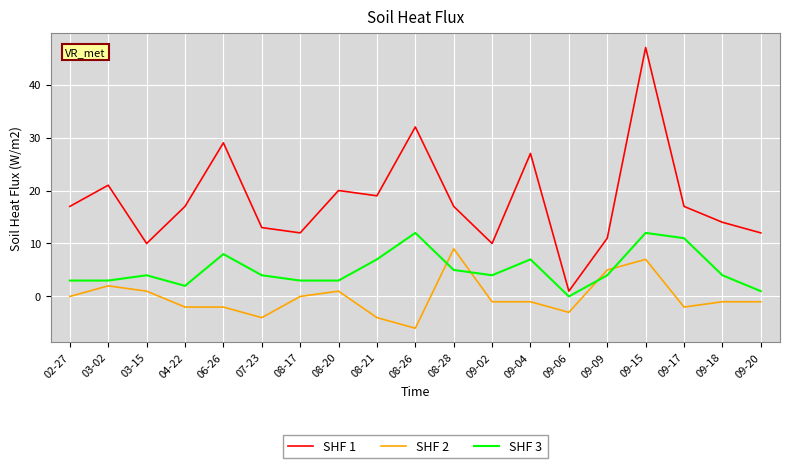

What is the sum of the SHF 3 values at 03-02 and 08-26?

15